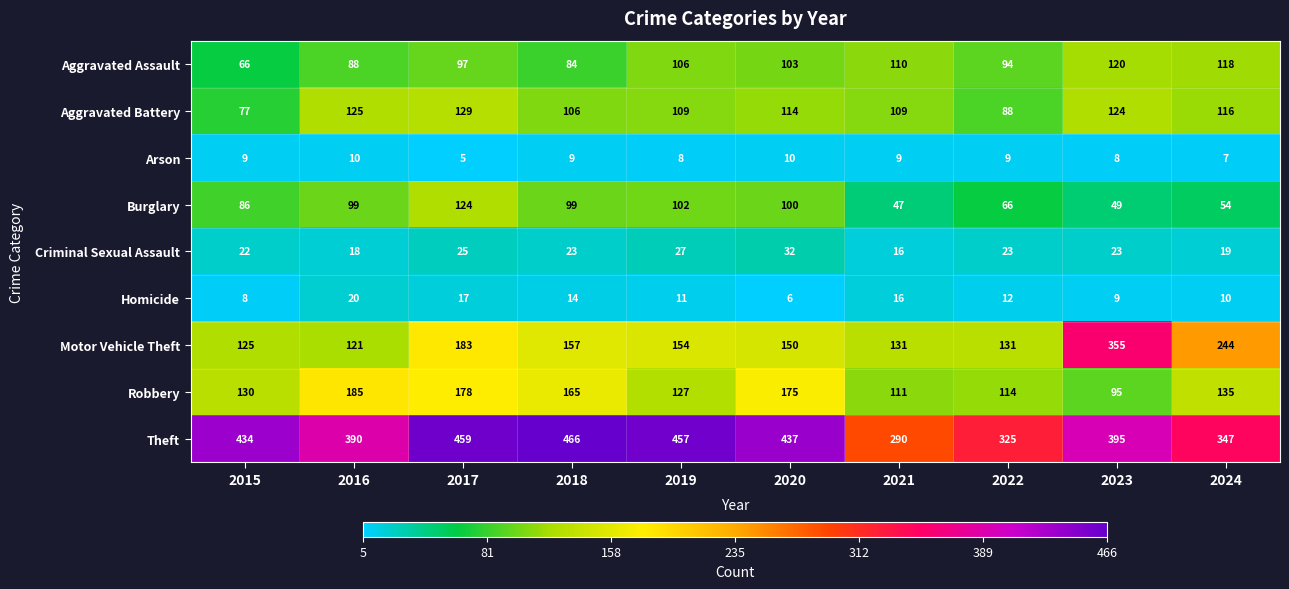

At which category does the chart reach its minimum across all series?

2017